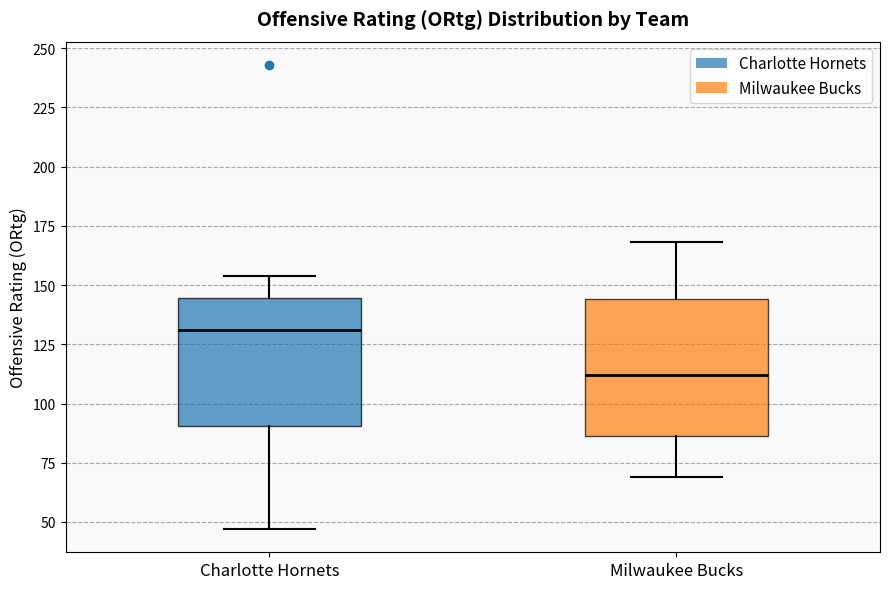

Reading left to right, transcribe this box plot: for each box, give where its median line is, the range the box spans, and where its two whiskers end, as read against the y-axis. The values are not printed on the chart, so give them approximately, as read against the axis.

Charlotte Hornets: median 130, box 90 to 145, whiskers 45 to 155
Milwaukee Bucks: median 110, box 85 to 145, whiskers 70 to 170